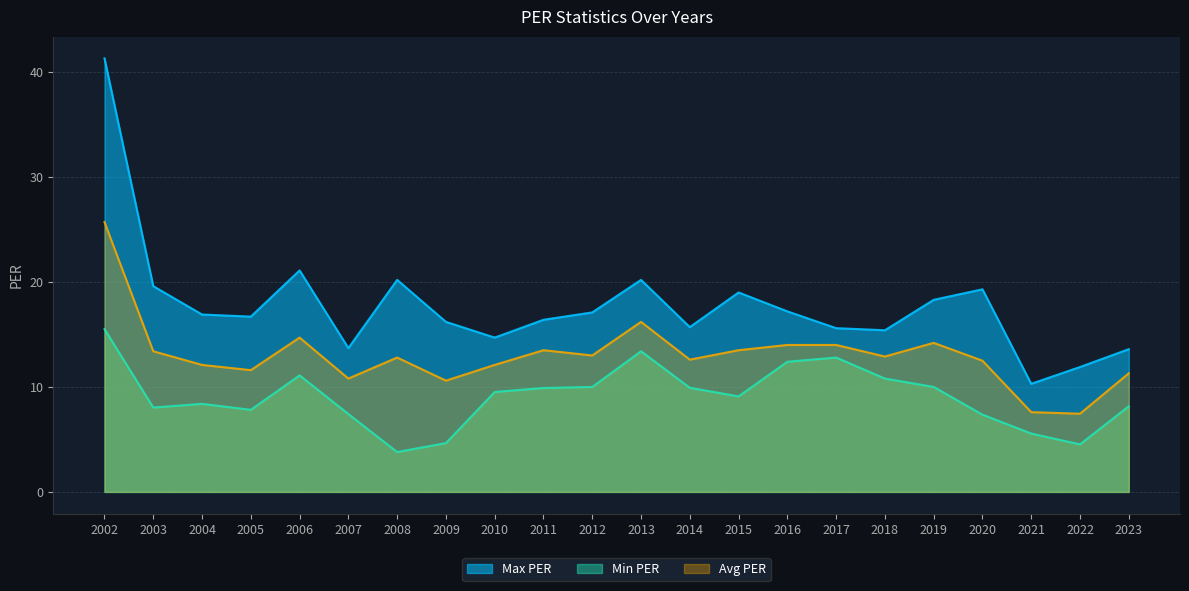

Is the value of Max PER at 2021 greater than the value of Min PER at 2014?

Yes